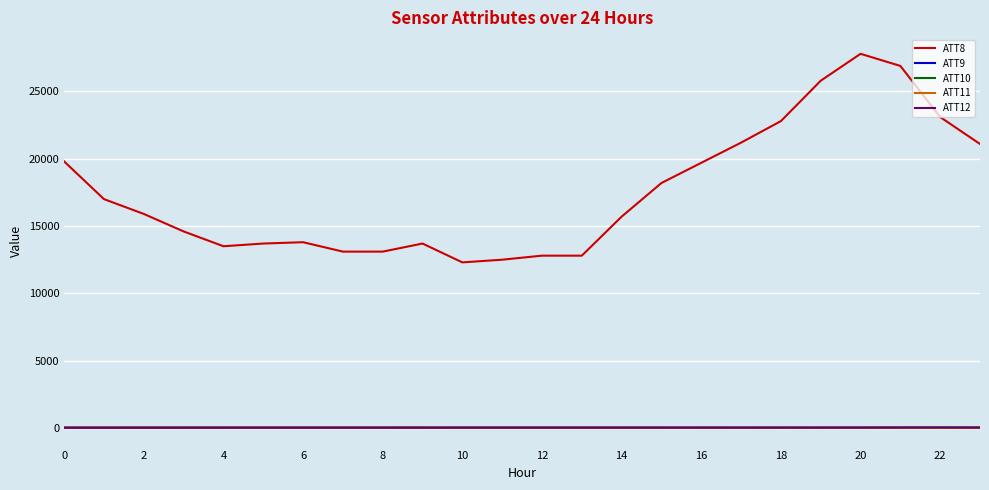

True or false: ATT12 and ATT8 intersect in this chart.

False